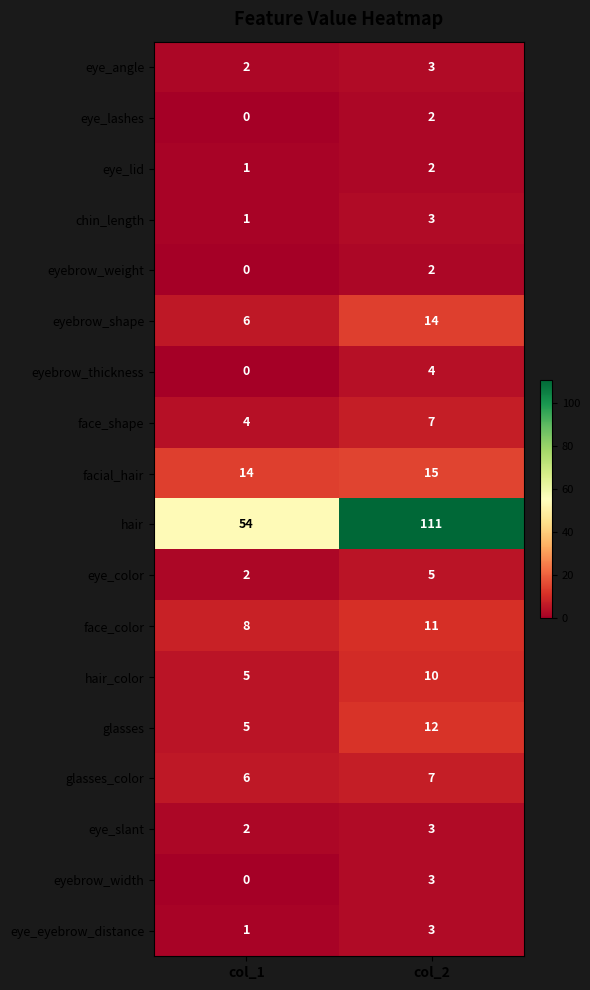

What is the sum of all eye_eyebrow_distance values?

4